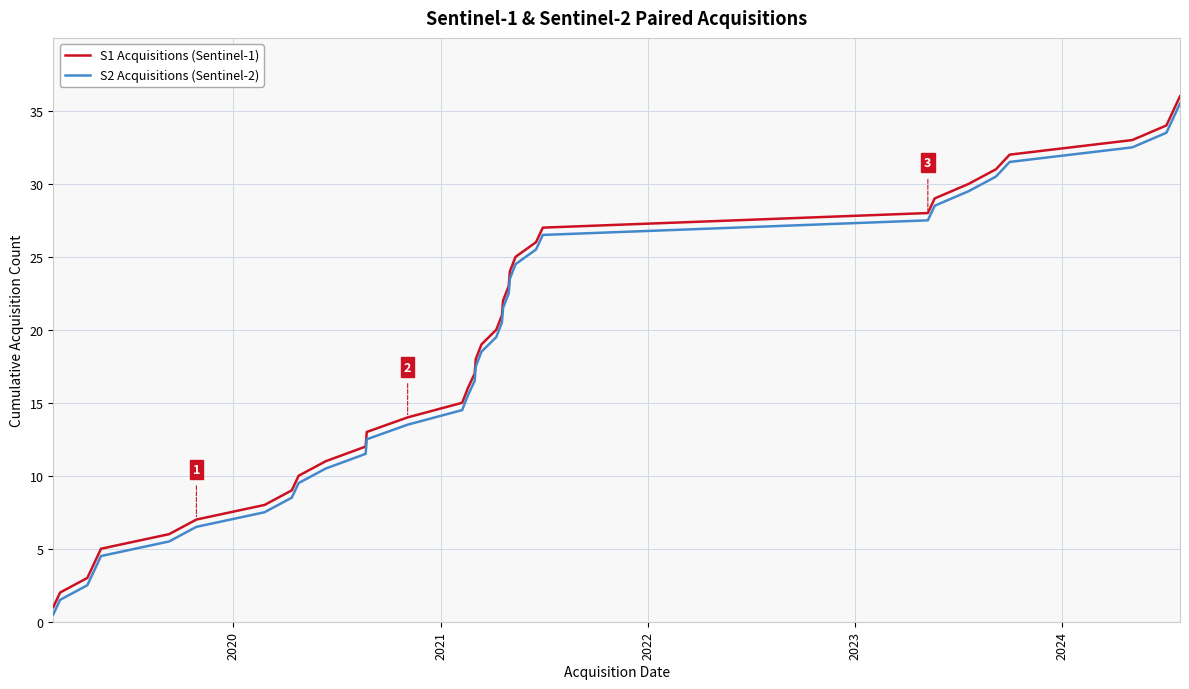

What is the highest value of the S1 Acquisitions (Sentinel-1) series?

36.0